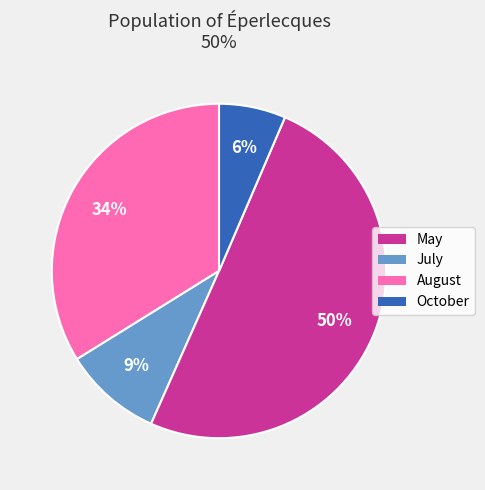

What is the largest slice in the pie chart?

August